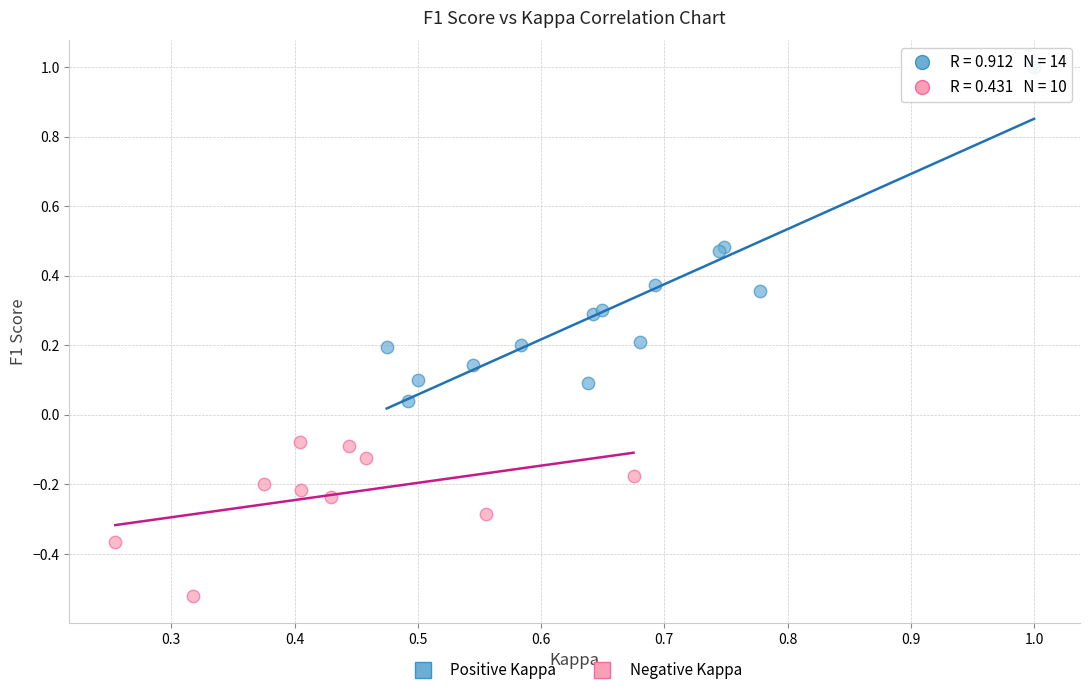

Which series has the largest Y range (max minus min)?

Positive Kappa